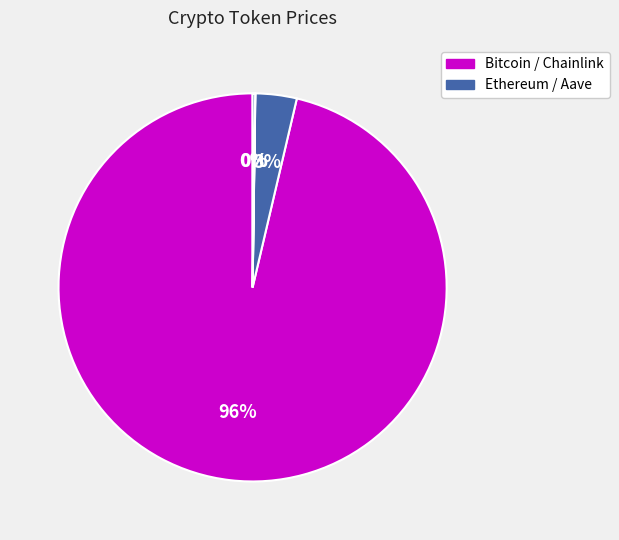

Rank the categories by value from highest to lowest.

Bitcoin, Ethereum, Aave, Chainlink